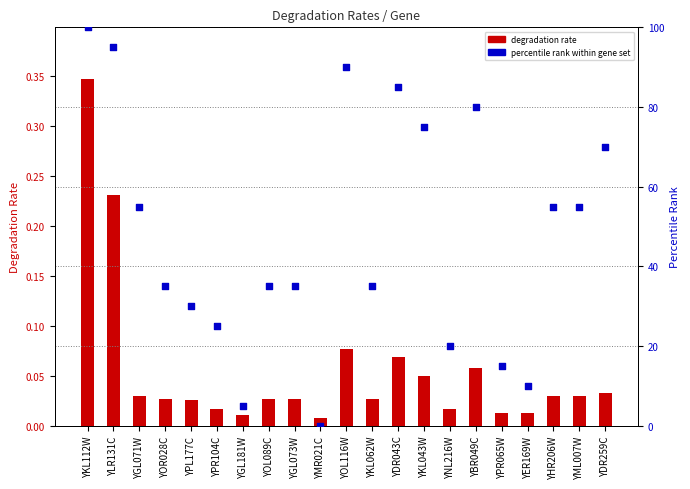

Is the value of degradation rate at YHR206W greater than the value of percentile rank at YOL116W?

No